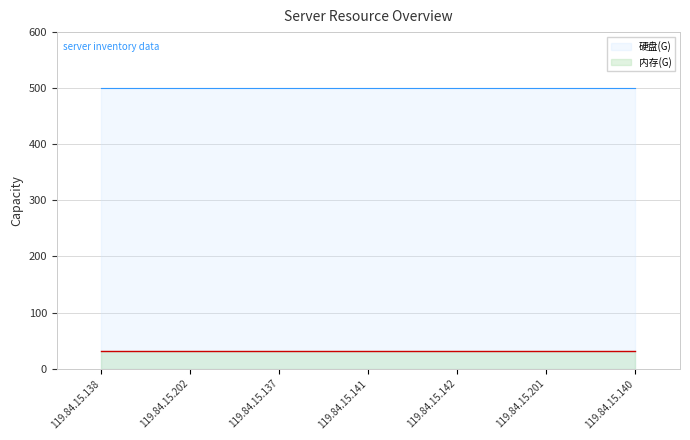

What position from the right is 119.84.15.138?

7